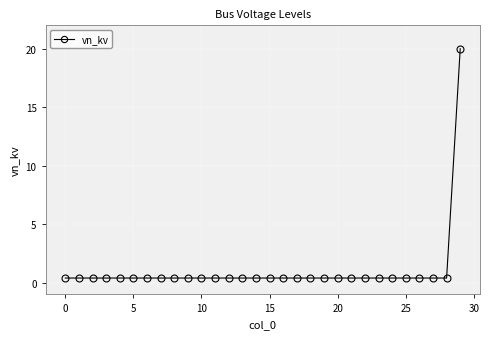

What is the difference between the maximum and second lowest values?

19.6